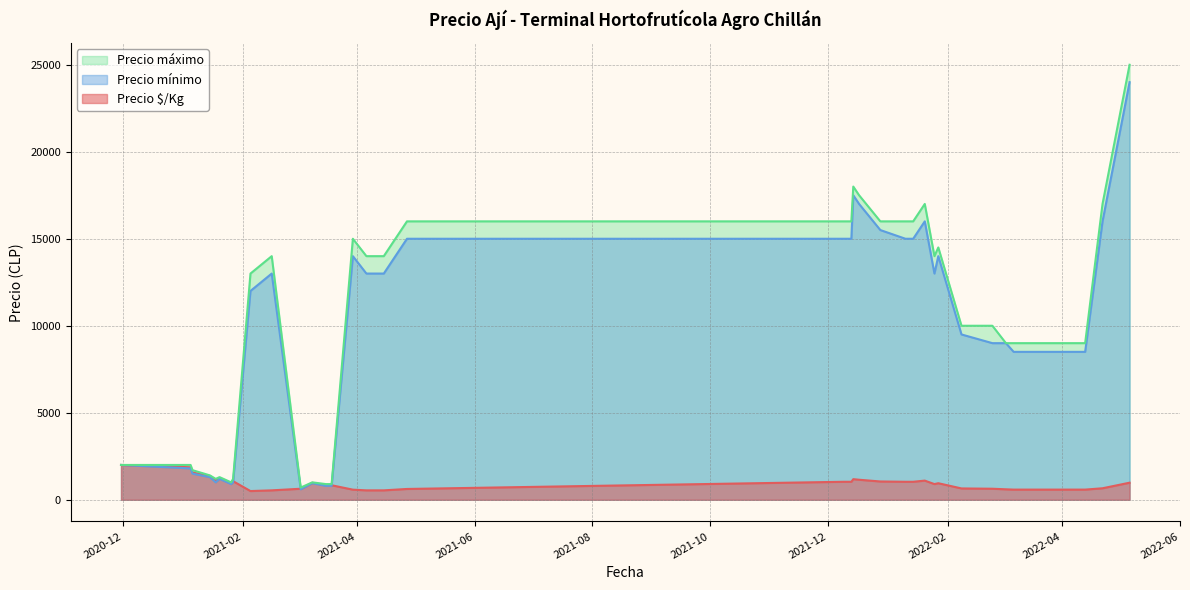

What is the maximum value shown in the chart?

25000